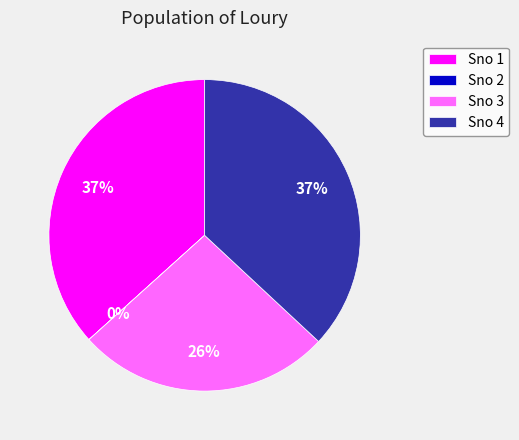

Is it true that Sno 3 is 26% of the pie?

True